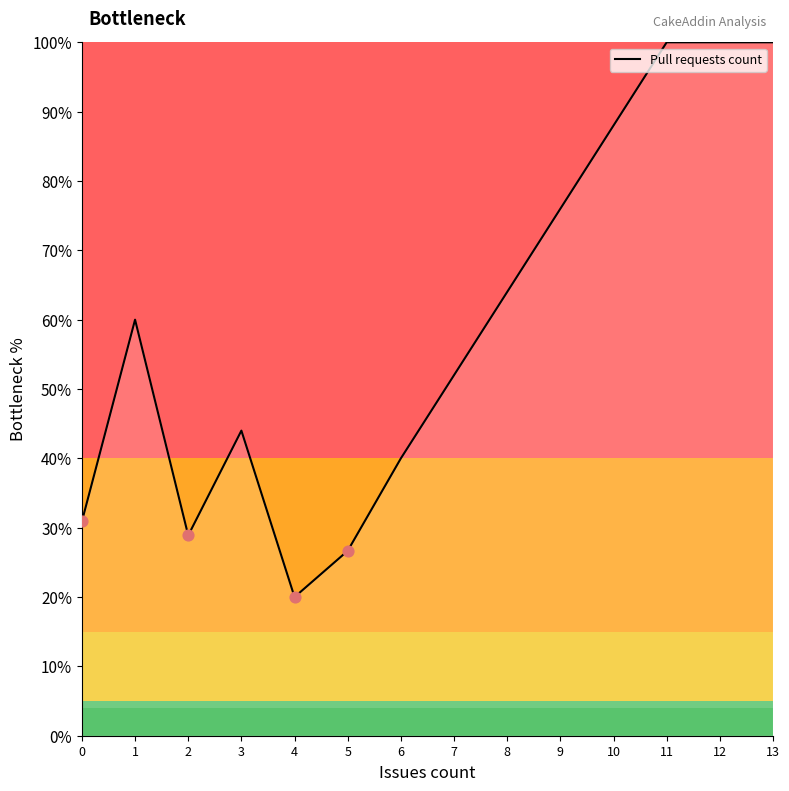

Between 10 and 2, which is larger?

10